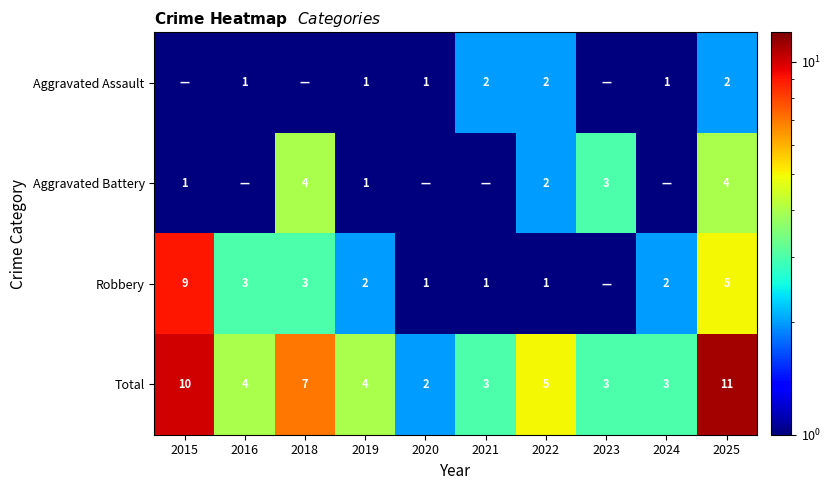

What is the difference between the Aggravated Battery values at 2015 and 2025?

3.0